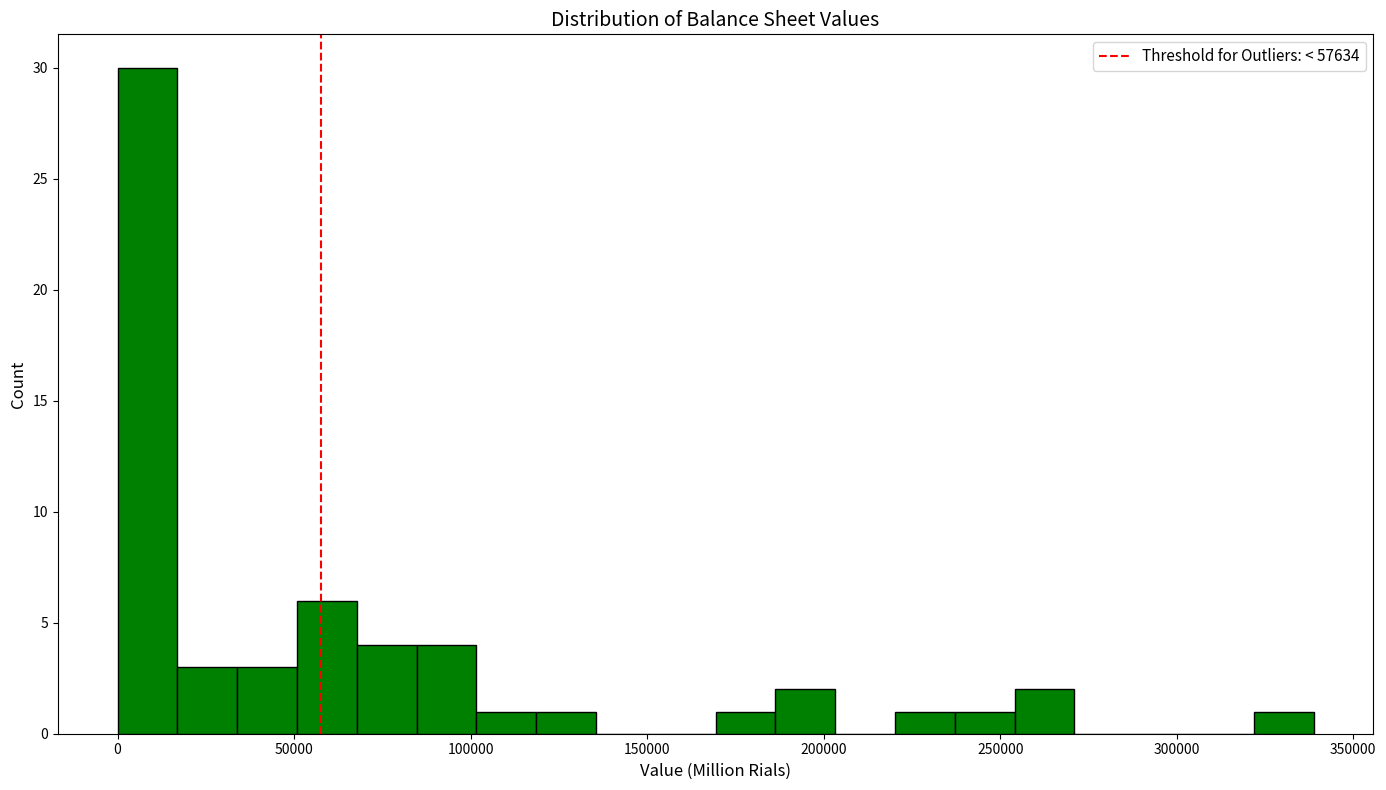

Read against the x-axis, roughly where is the centre of the tallest bar?

10000